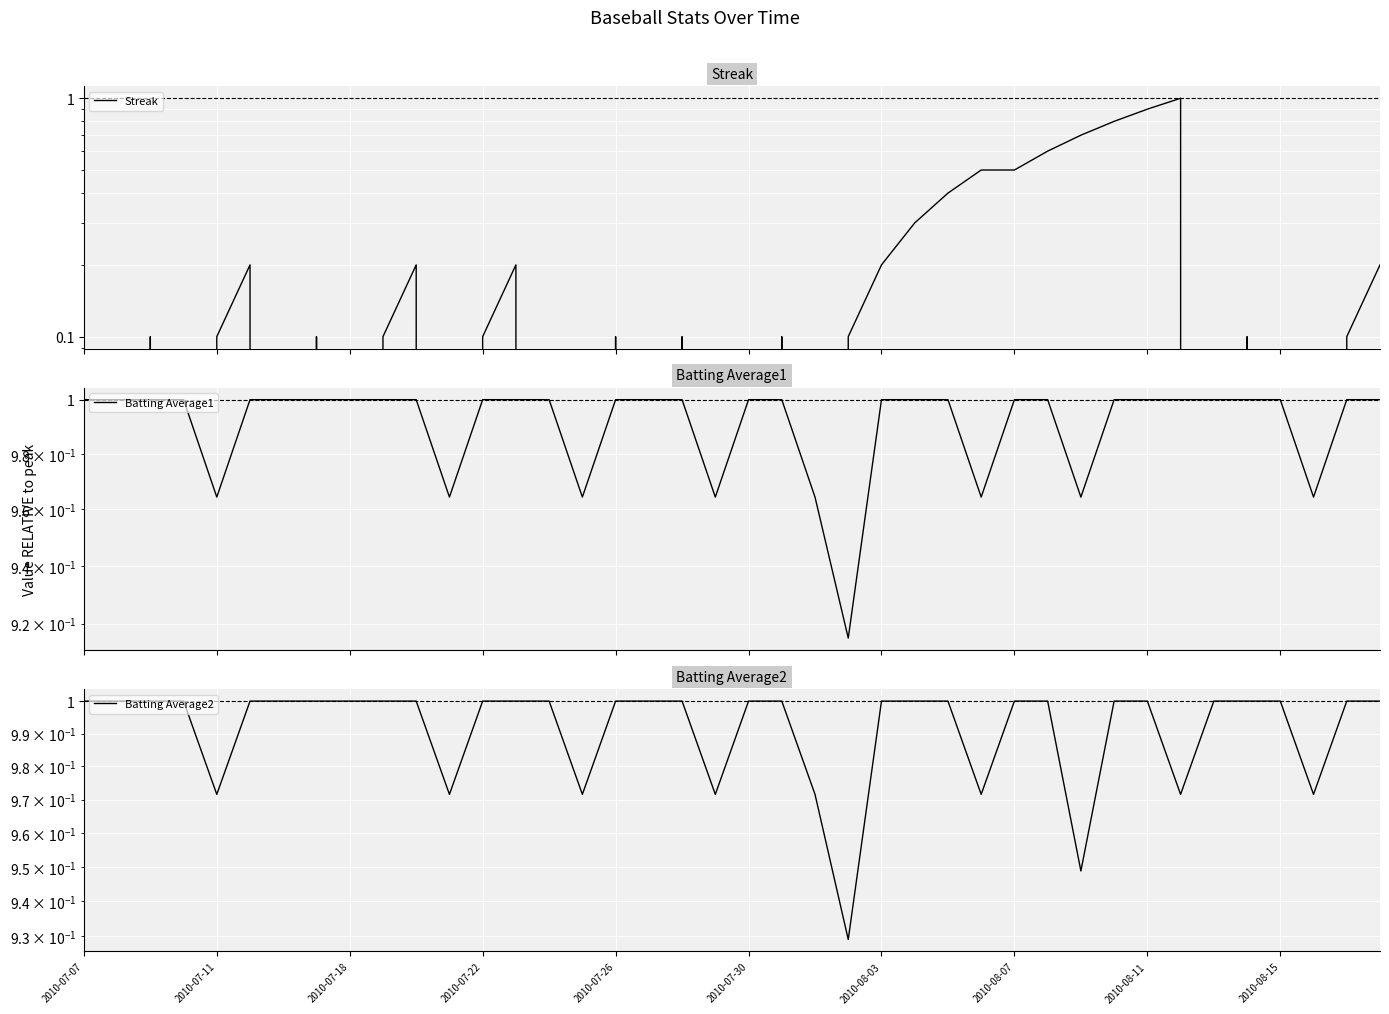

The Streak series shows 0.1 at 2010-07-22. True or false?

False